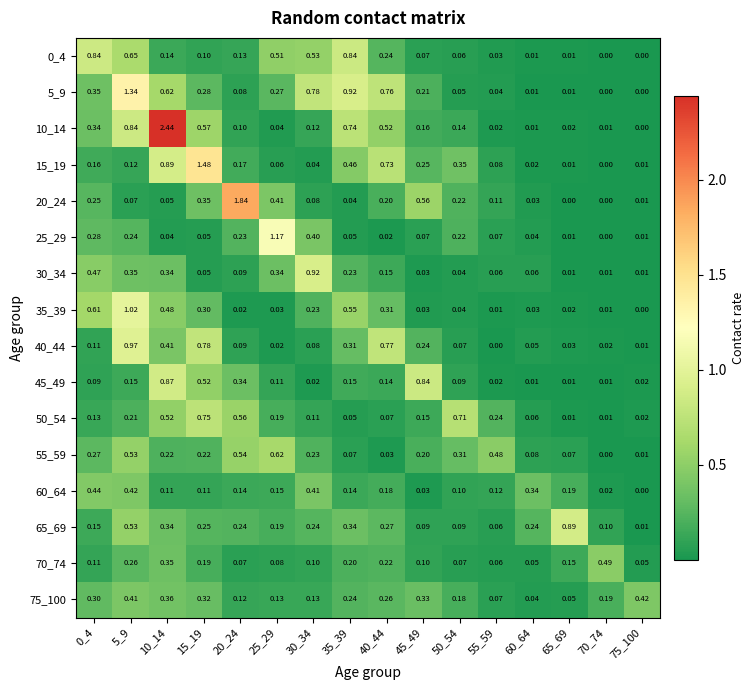

Reading right to left, transcribe all the data shown in this chart.

0_4: 75_100=0.0	70_74=0.0	65_69=0.0	60_64=0.0	55_59=0.0	50_54=0.1	45_49=0.1	40_44=0.2	35_39=0.8	30_34=0.5	25_29=0.5	20_24=0.1	15_19=0.1	10_14=0.1	5_9=0.7	0_4=0.8
5_9: 75_100=0.0	70_74=0.0	65_69=0.0	60_64=0.0	55_59=0.0	50_54=0.1	45_49=0.2	40_44=0.8	35_39=0.9	30_34=0.8	25_29=0.3	20_24=0.1	15_19=0.3	10_14=0.6	5_9=1.3	0_4=0.3
10_14: 75_100=0.0	70_74=0.0	65_69=0.0	60_64=0.0	55_59=0.0	50_54=0.1	45_49=0.2	40_44=0.5	35_39=0.7	30_34=0.1	25_29=0.0	20_24=0.1	15_19=0.6	10_14=2.4	5_9=0.8	0_4=0.3
15_19: 75_100=0.0	70_74=0.0	65_69=0.0	60_64=0.0	55_59=0.1	50_54=0.3	45_49=0.2	40_44=0.7	35_39=0.5	30_34=0.0	25_29=0.1	20_24=0.2	15_19=1.5	10_14=0.9	5_9=0.1	0_4=0.2
20_24: 75_100=0.0	70_74=0.0	65_69=0.0	60_64=0.0	55_59=0.1	50_54=0.2	45_49=0.6	40_44=0.2	35_39=0.0	30_34=0.1	25_29=0.4	20_24=1.8	15_19=0.3	10_14=0.1	5_9=0.1	0_4=0.2
25_29: 75_100=0.0	70_74=0.0	65_69=0.0	60_64=0.0	55_59=0.1	50_54=0.2	45_49=0.1	40_44=0.0	35_39=0.1	30_34=0.4	25_29=1.2	20_24=0.2	15_19=0.1	10_14=0.0	5_9=0.2	0_4=0.3
30_34: 75_100=0.0	70_74=0.0	65_69=0.0	60_64=0.1	55_59=0.1	50_54=0.0	45_49=0.0	40_44=0.1	35_39=0.2	30_34=0.9	25_29=0.3	20_24=0.1	15_19=0.1	10_14=0.3	5_9=0.3	0_4=0.5
35_39: 75_100=0.0	70_74=0.0	65_69=0.0	60_64=0.0	55_59=0.0	50_54=0.0	45_49=0.0	40_44=0.3	35_39=0.6	30_34=0.2	25_29=0.0	20_24=0.0	15_19=0.3	10_14=0.5	5_9=1.0	0_4=0.6
40_44: 75_100=0.0	70_74=0.0	65_69=0.0	60_64=0.1	55_59=0.0	50_54=0.1	45_49=0.2	40_44=0.8	35_39=0.3	30_34=0.1	25_29=0.0	20_24=0.1	15_19=0.8	10_14=0.4	5_9=1.0	0_4=0.1
45_49: 75_100=0.0	70_74=0.0	65_69=0.0	60_64=0.0	55_59=0.0	50_54=0.1	45_49=0.8	40_44=0.1	35_39=0.1	30_34=0.0	25_29=0.1	20_24=0.3	15_19=0.5	10_14=0.9	5_9=0.1	0_4=0.1
50_54: 75_100=0.0	70_74=0.0	65_69=0.0	60_64=0.1	55_59=0.2	50_54=0.7	45_49=0.1	40_44=0.1	35_39=0.1	30_34=0.1	25_29=0.2	20_24=0.6	15_19=0.8	10_14=0.5	5_9=0.2	0_4=0.1
55_59: 75_100=0.0	70_74=0.0	65_69=0.1	60_64=0.1	55_59=0.5	50_54=0.3	45_49=0.2	40_44=0.0	35_39=0.1	30_34=0.2	25_29=0.6	20_24=0.5	15_19=0.2	10_14=0.2	5_9=0.5	0_4=0.3
60_64: 75_100=0.0	70_74=0.0	65_69=0.2	60_64=0.3	55_59=0.1	50_54=0.1	45_49=0.0	40_44=0.2	35_39=0.1	30_34=0.4	25_29=0.1	20_24=0.1	15_19=0.1	10_14=0.1	5_9=0.4	0_4=0.4
65_69: 75_100=0.0	70_74=0.1	65_69=0.9	60_64=0.2	55_59=0.1	50_54=0.1	45_49=0.1	40_44=0.3	35_39=0.3	30_34=0.2	25_29=0.2	20_24=0.2	15_19=0.2	10_14=0.3	5_9=0.5	0_4=0.1
70_74: 75_100=0.1	70_74=0.5	65_69=0.1	60_64=0.1	55_59=0.1	50_54=0.1	45_49=0.1	40_44=0.2	35_39=0.2	30_34=0.1	25_29=0.1	20_24=0.1	15_19=0.2	10_14=0.3	5_9=0.3	0_4=0.1
75_100: 75_100=0.4	70_74=0.2	65_69=0.1	60_64=0.0	55_59=0.1	50_54=0.2	45_49=0.3	40_44=0.3	35_39=0.2	30_34=0.1	25_29=0.1	20_24=0.1	15_19=0.3	10_14=0.4	5_9=0.4	0_4=0.3